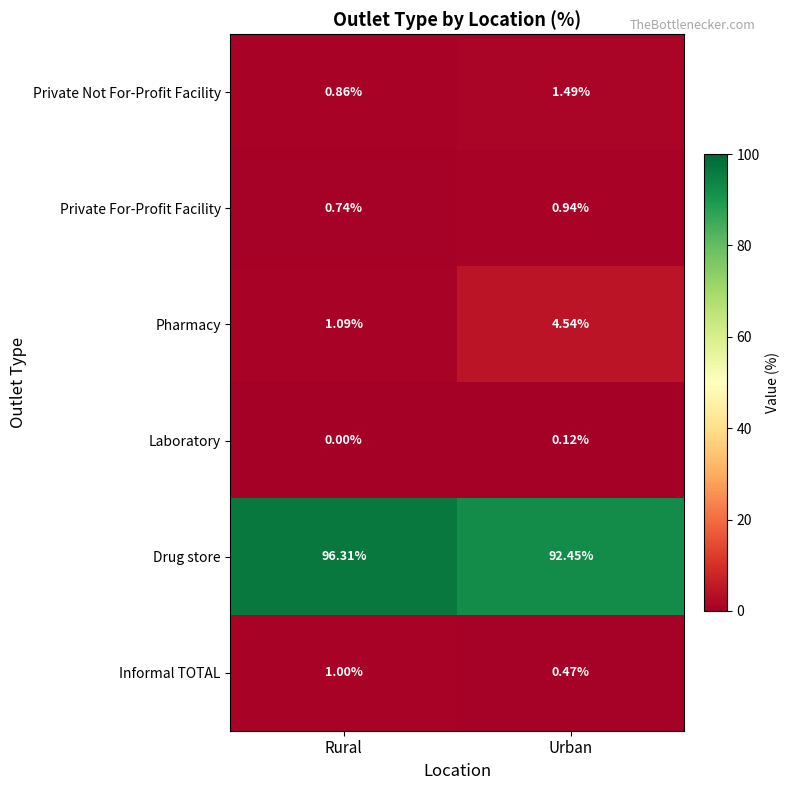

At Urban, list the series in order from largest to smallest.

Drug store, Pharmacy, Private Not For-Profit Facility, Private For-Profit Facility, Informal TOTAL, Laboratory